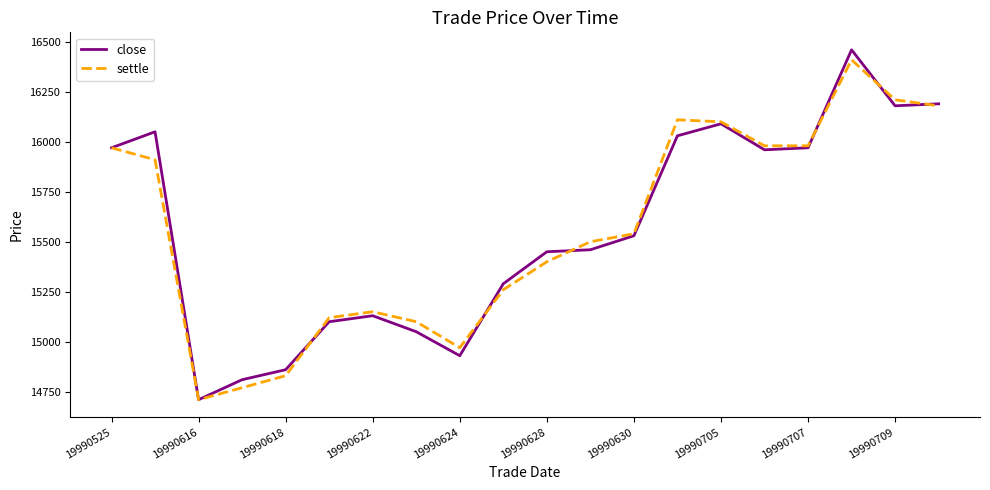

Which series has the largest range (max minus min)?

close